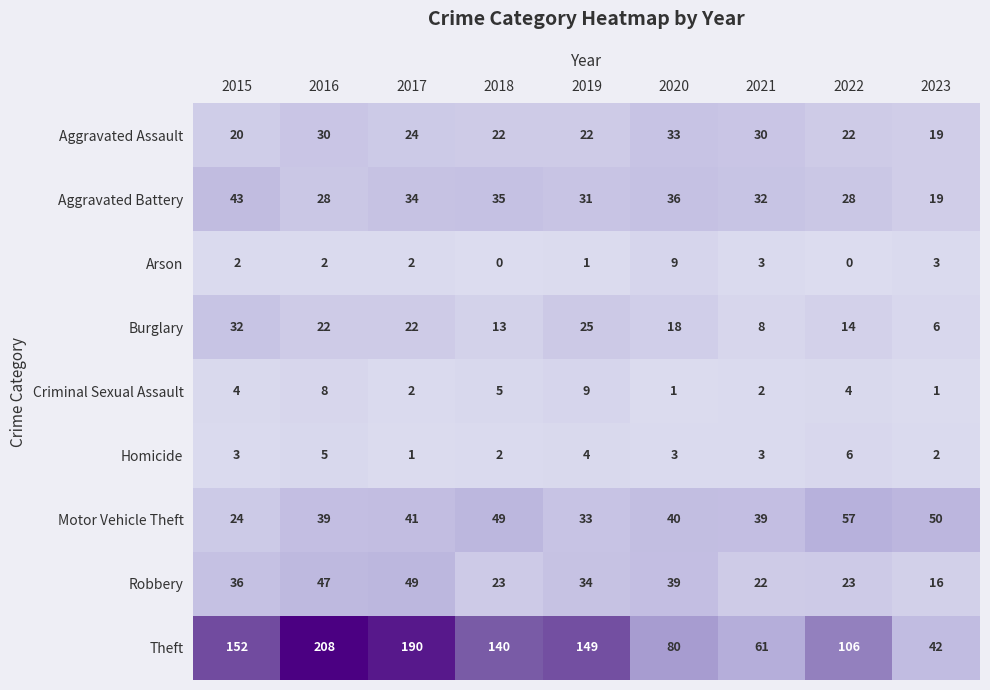

The value of Theft at 2020 is 107. True or false?

False